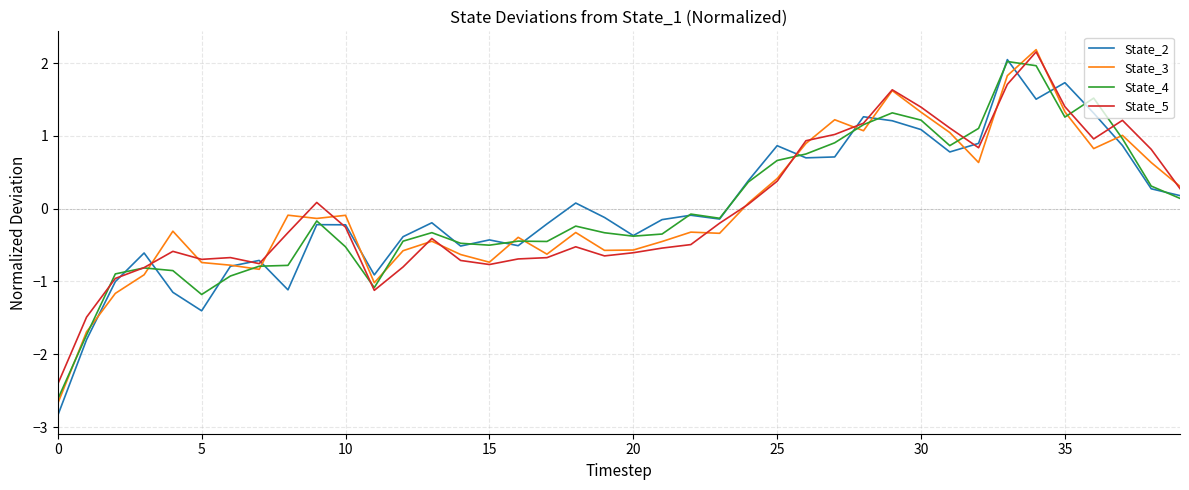

How many values in the State_3 series exceed 0?

16